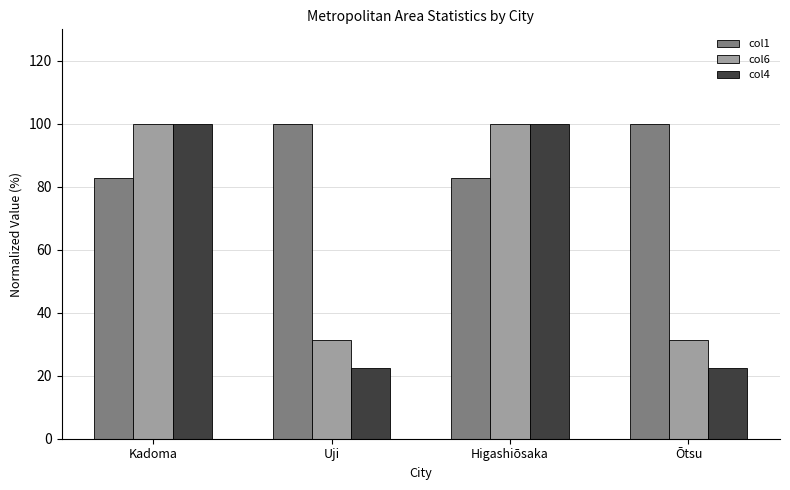

Reading right to left, transcribe all the data shown in this chart.

col1: 100.0	82.7	100.0	82.7
col6: 31.4	100.0	31.4	100.0
col4: 22.3	100.0	22.3	100.0